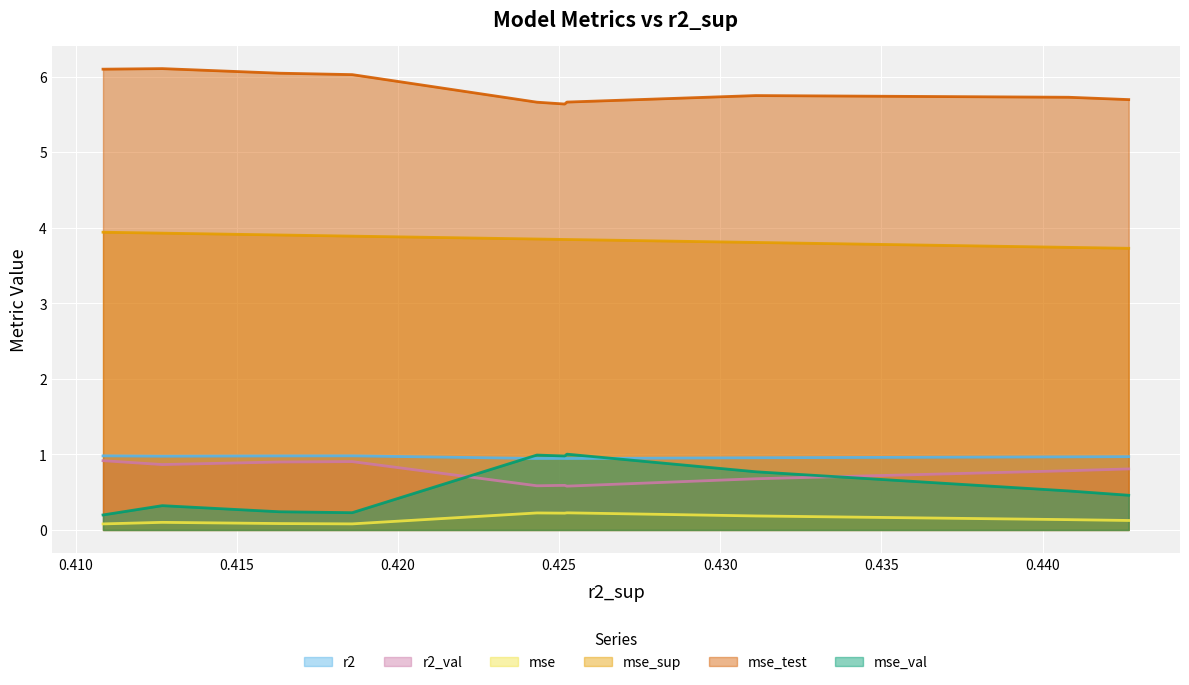

True or false: mse_sup and mse cross at least once.

False